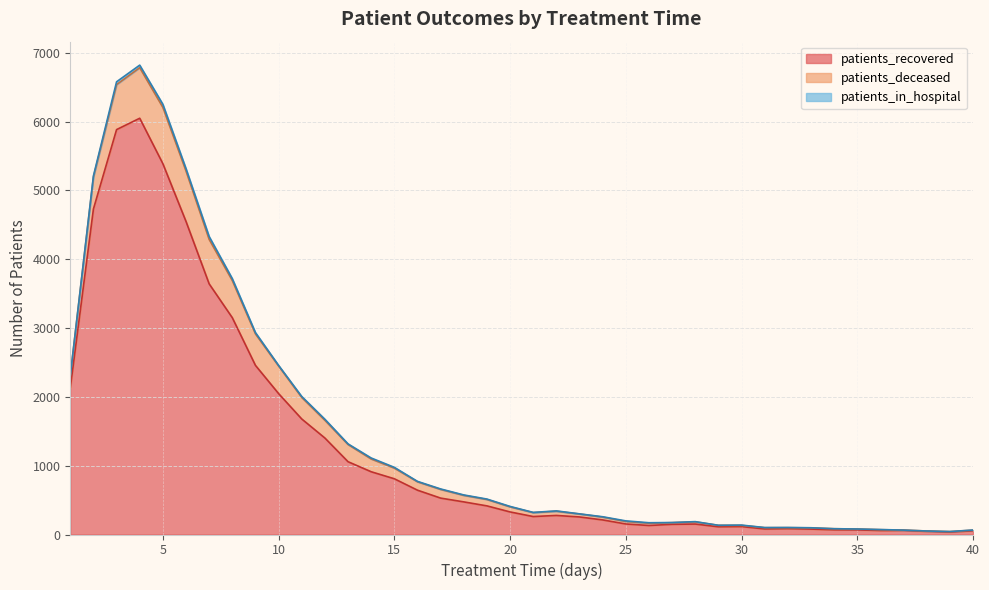

At which category does patients_in_hospital reach its first local peak?

3